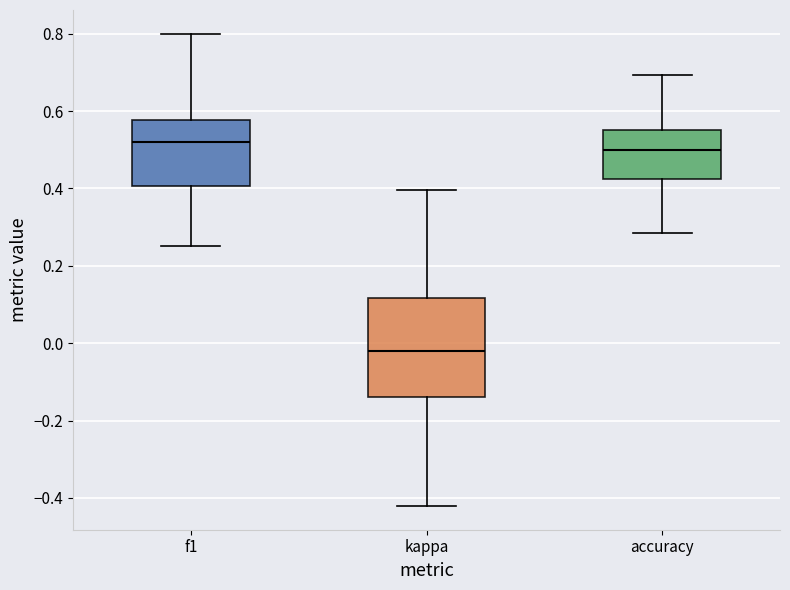

Reading left to right, transcribe this box plot: for each box, give where its median line is, the range the box spans, and where its two whiskers end, as read against the y-axis. The values are not printed on the chart, so give them approximately, as read against the axis.

f1: median 0.52, box 0.40 to 0.58, whiskers 0.26 to 0.80
kappa: median -0.02, box -0.14 to 0.12, whiskers -0.42 to 0.40
accuracy: median 0.50, box 0.42 to 0.56, whiskers 0.28 to 0.70